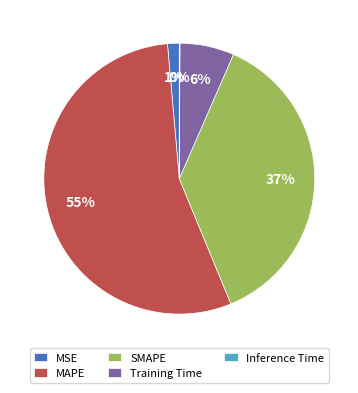

To the nearest percent, what portion does SMAPE represent?

37%